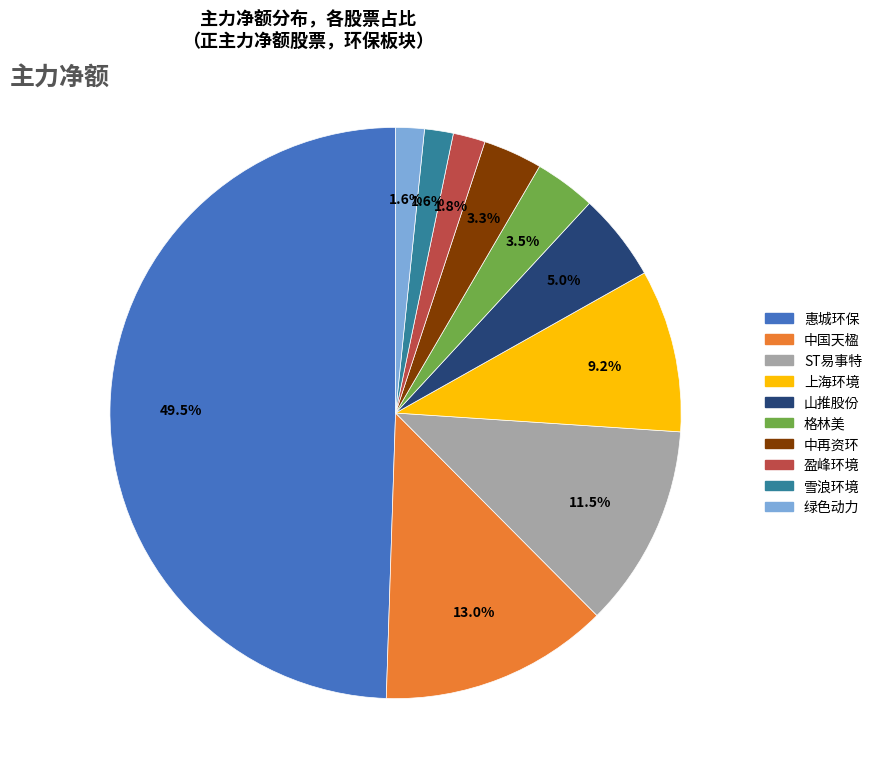

Is 盈峰环境 the majority of the pie?

No